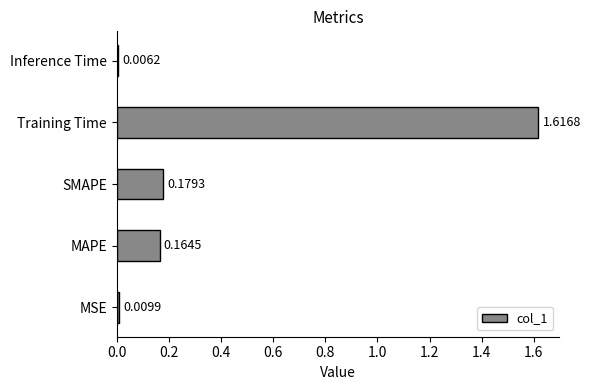

What is the change in value from MAPE to Training Time?

+1.5